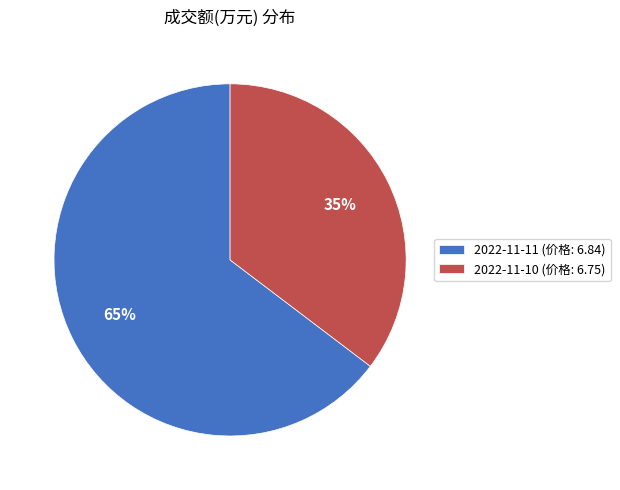

Count the number of slices in the pie.

2